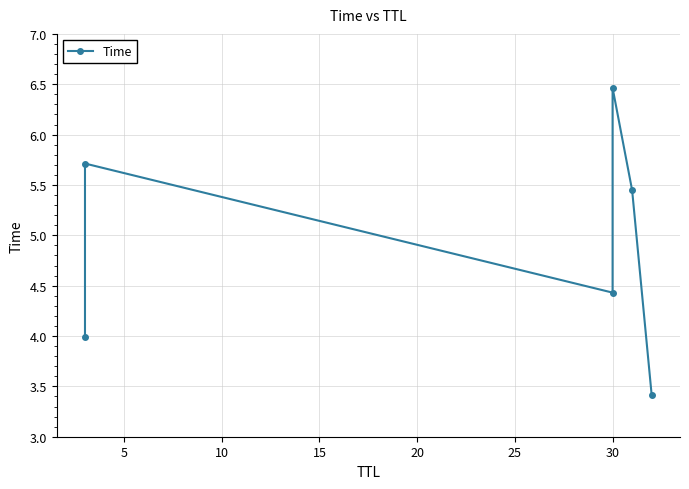

How many values exceed 5?

3